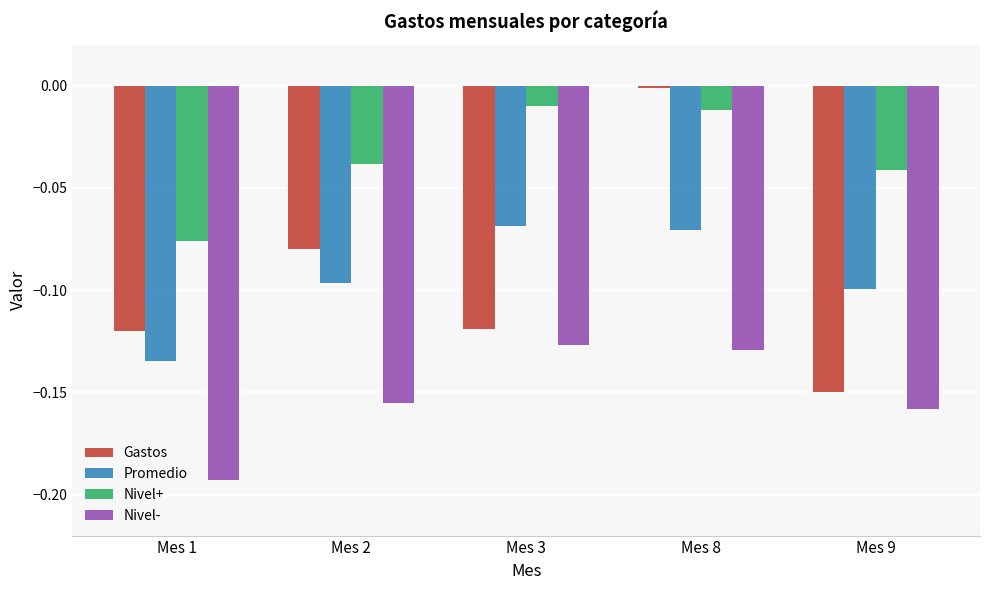

True or false: Promedio has a value of -0.0 at Mes 3.

False